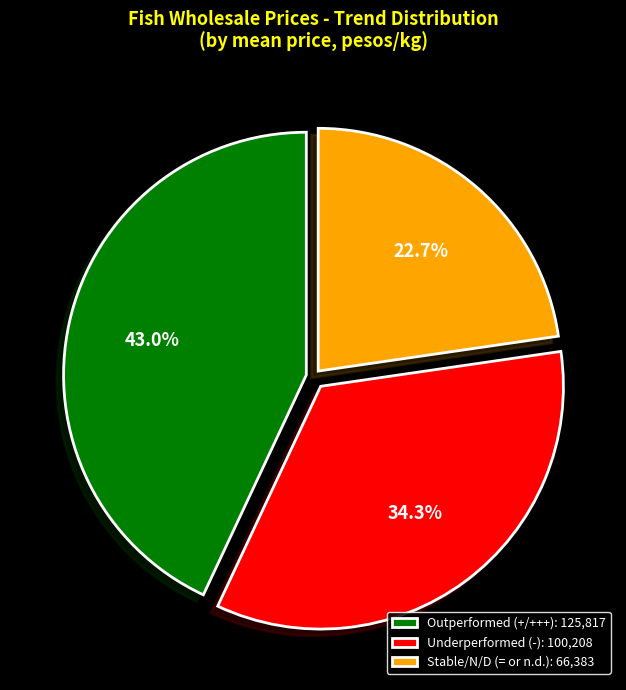

Does any single category account for the majority?

No